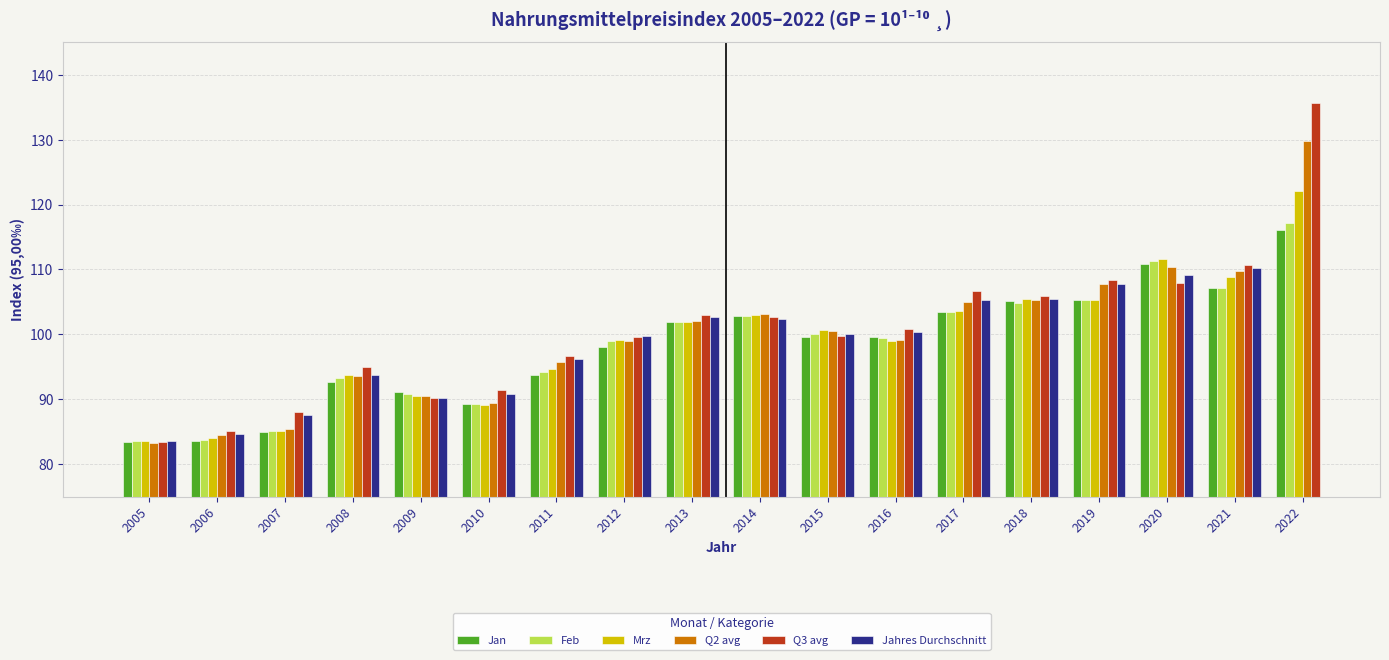

What are all the series names shown in the legend?

Jan, Feb, Mrz, Q2 avg, Q3 avg, Jahres Durchschnitt